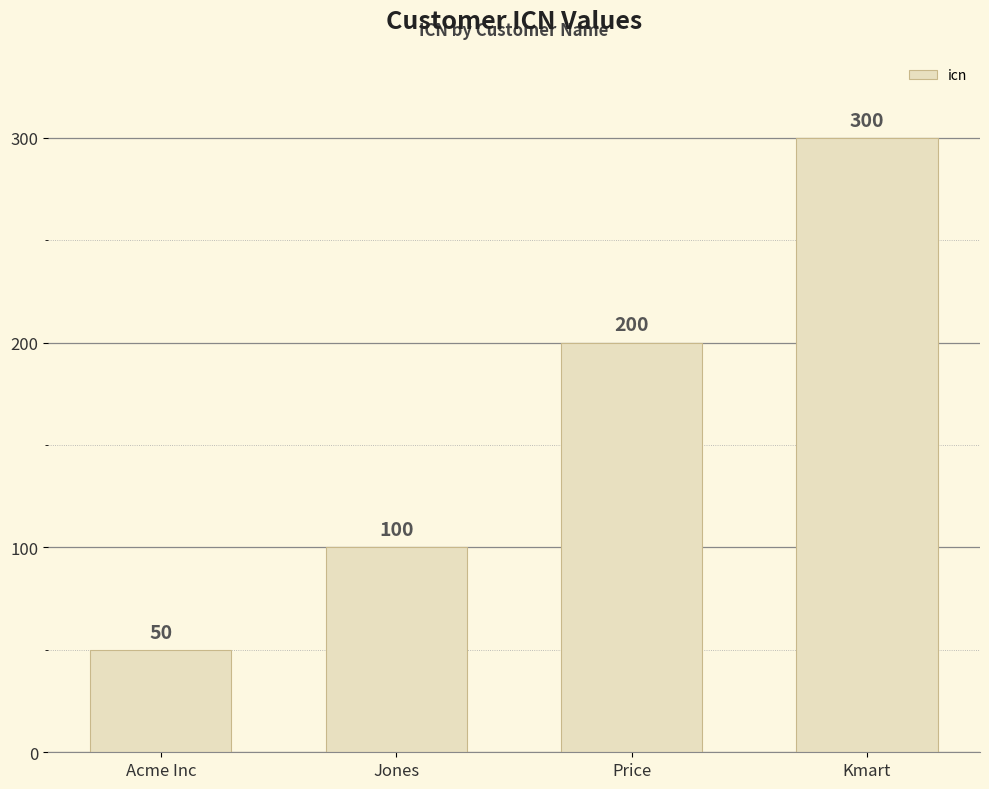

True or false: the data shows 300 at Kmart.

True